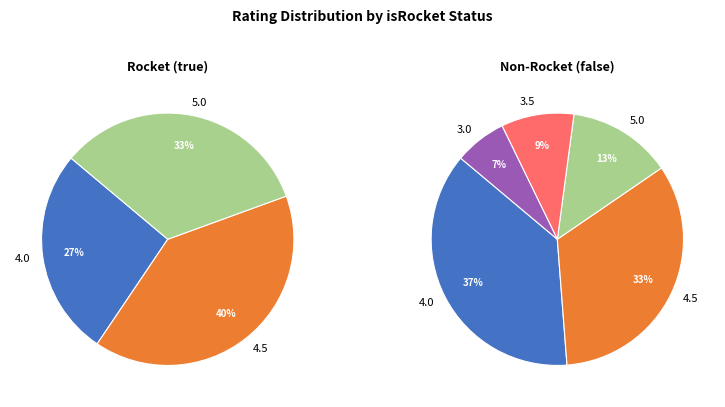

True or false: false accounts for 62% of the total.

True